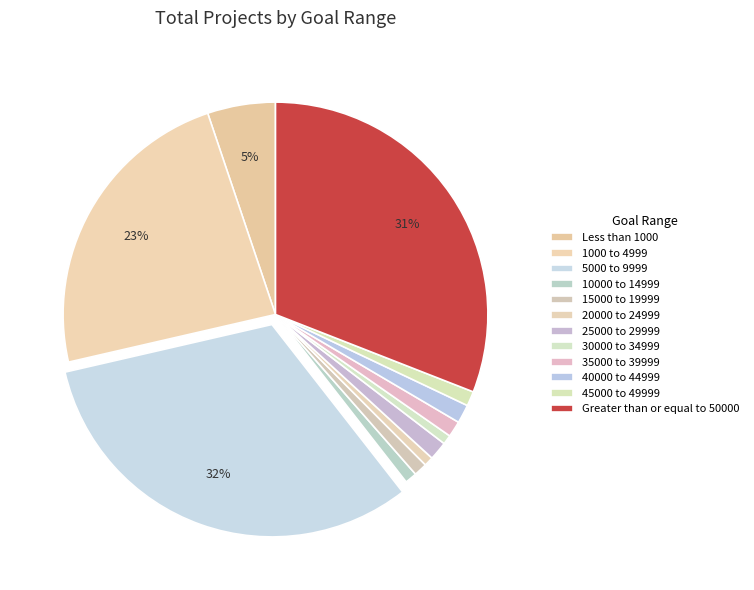

How many segments does this pie chart have?

12